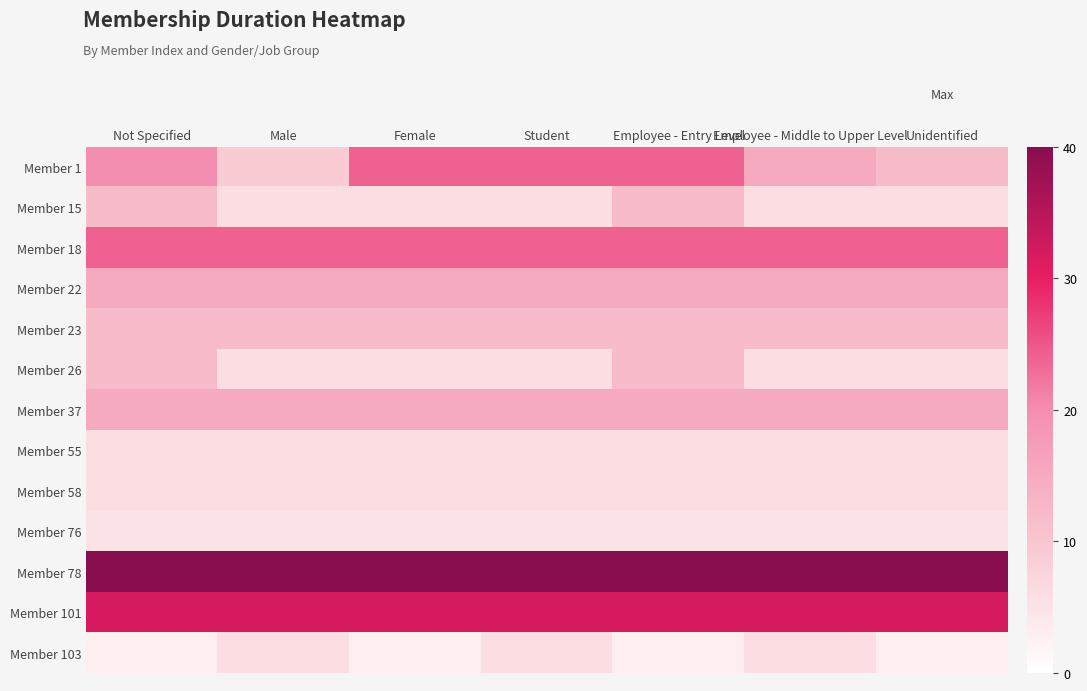

At which category does the chart reach its peak across all series?

Not Specified